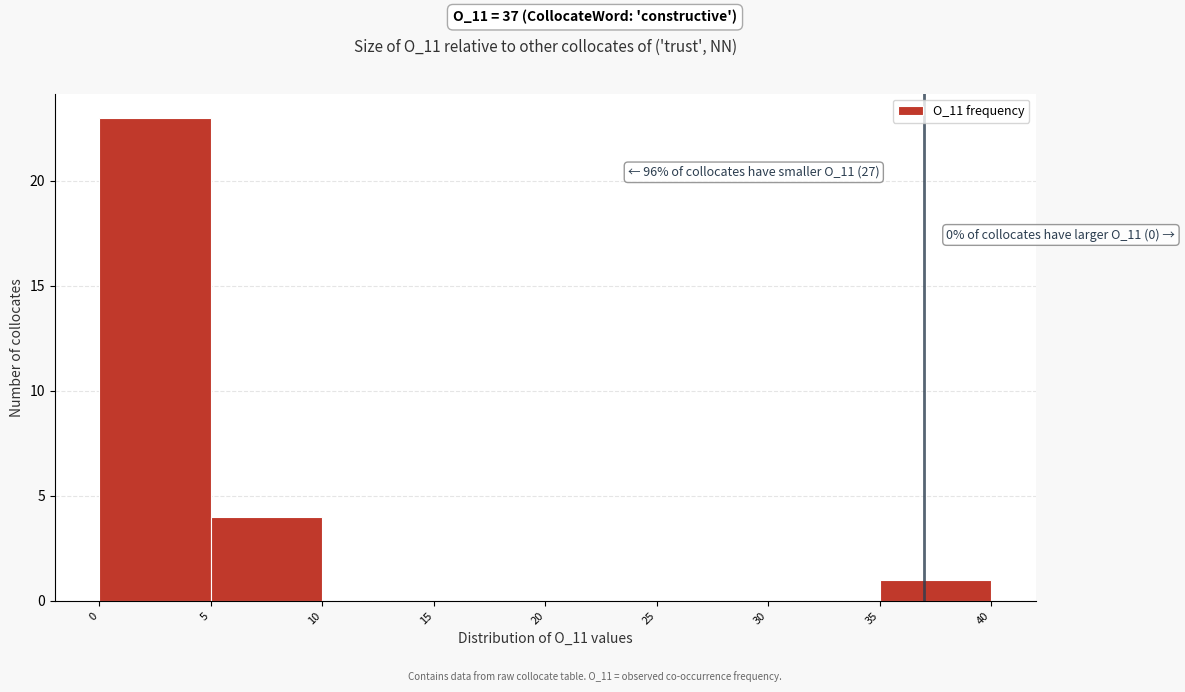

Over which range of the x-axis is the bar tallest?

0 to 5